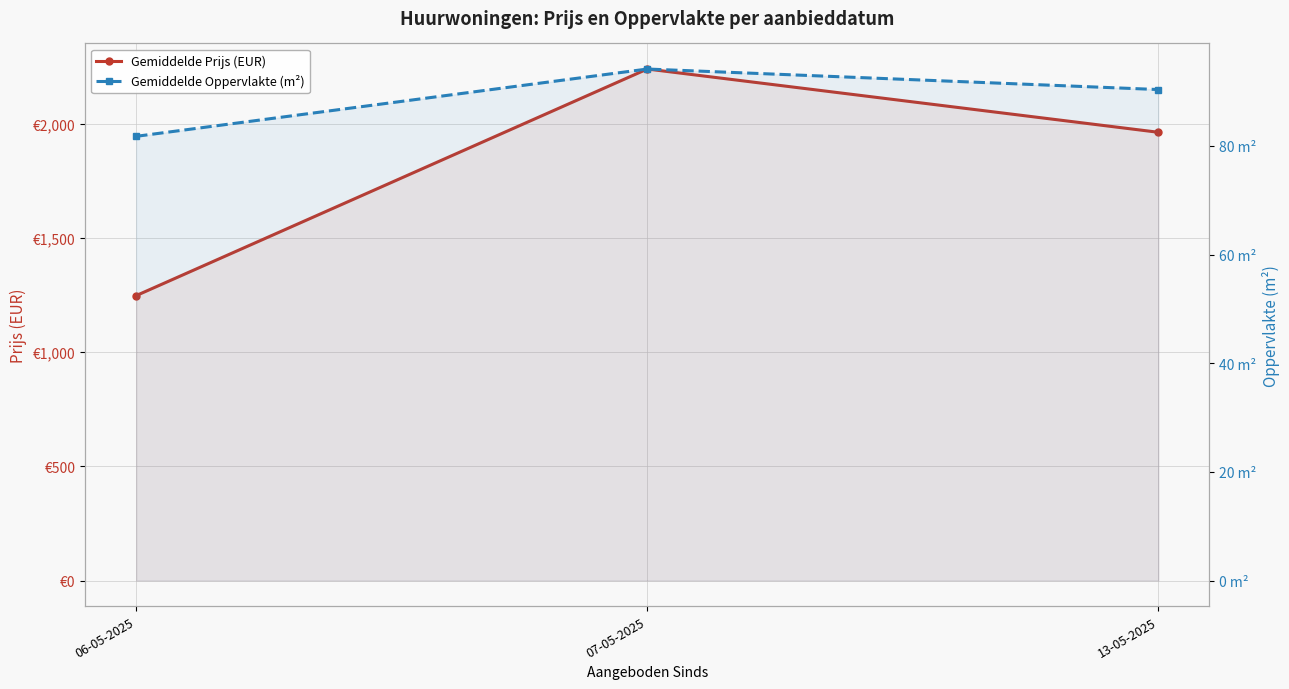

True or false: Gemiddelde Prijs (EUR) has a value of 1315.8 at 07-05-2025.

False